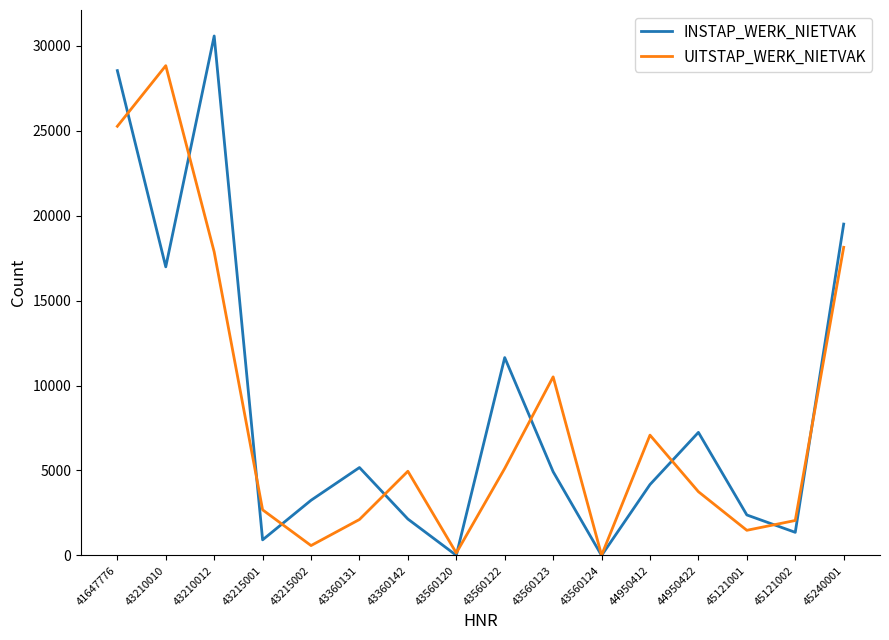

What is the difference between the highest and lowest values at 43210010?

11837